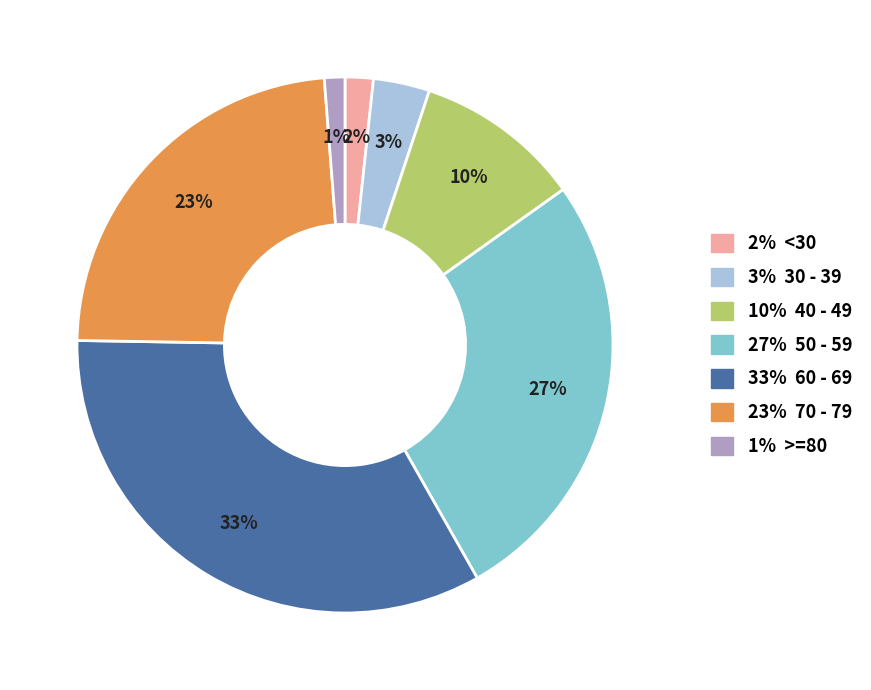

Does any single category account for the majority?

No